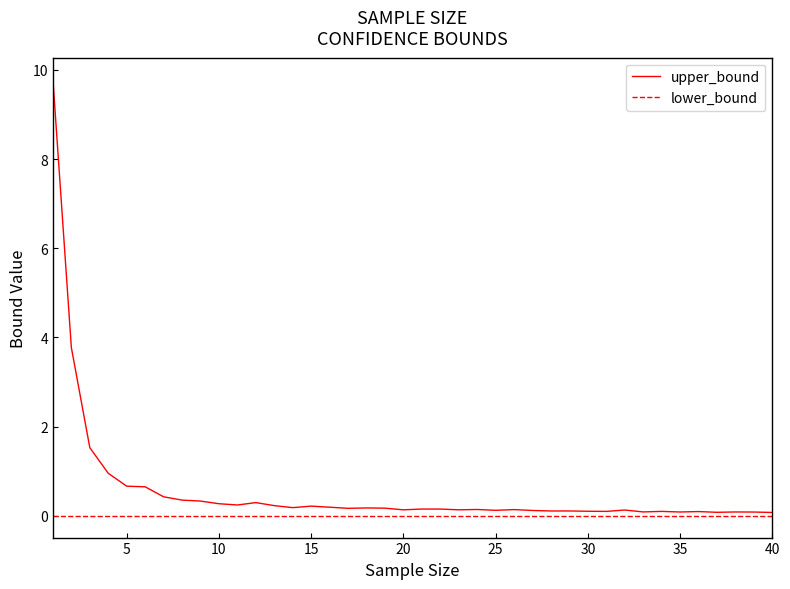

List the series in order of their overall mean, highest first.

upper_bound, lower_bound